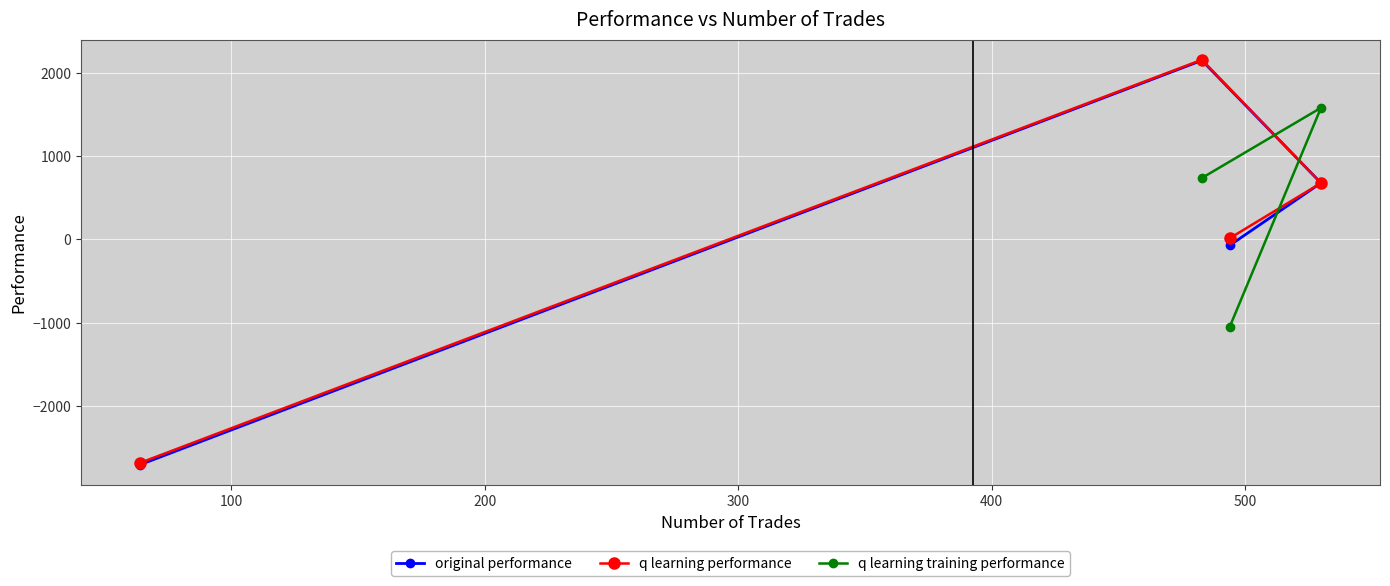

What is the minimum value for q learning performance?

-2682.5